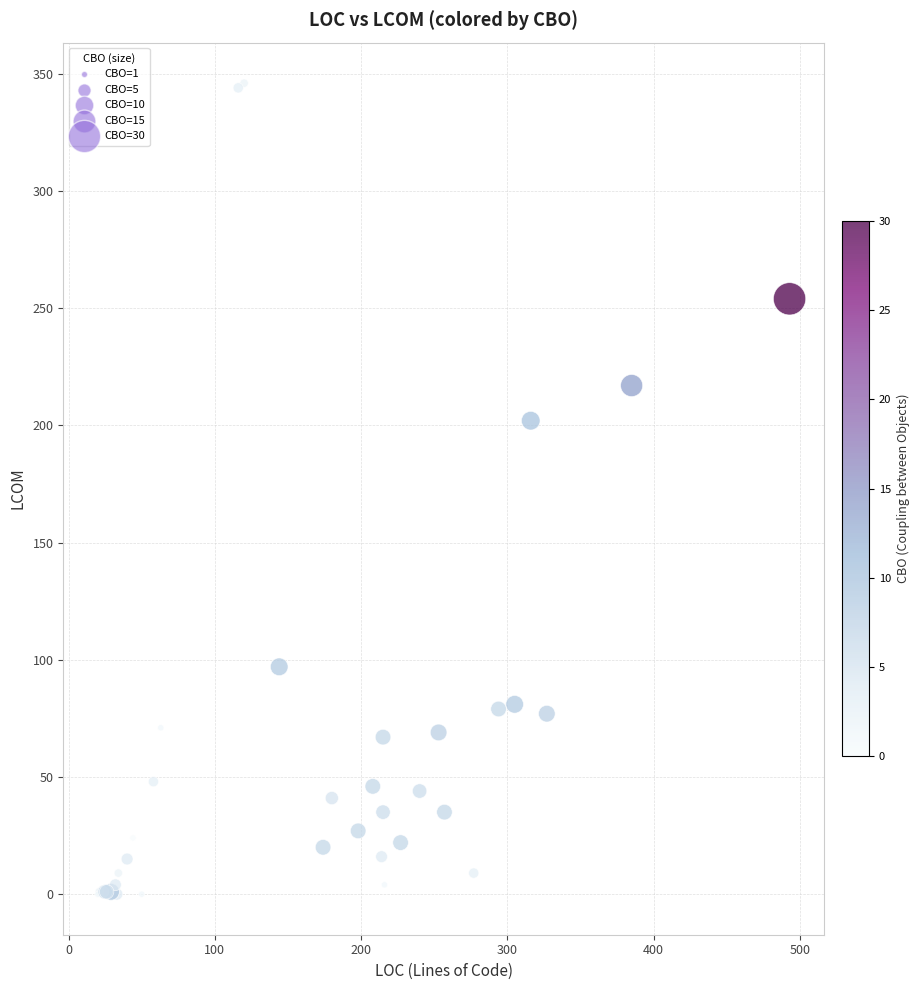

What Y value in the scatter plot is closest to 173?

202